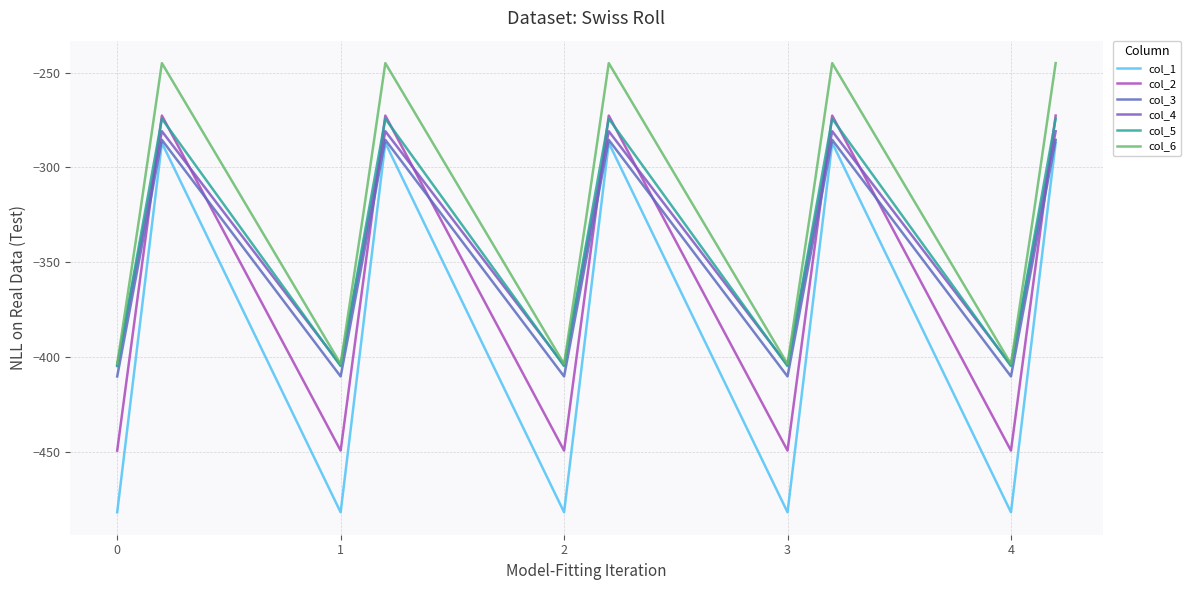

Does the chart have visible grid lines?

Yes